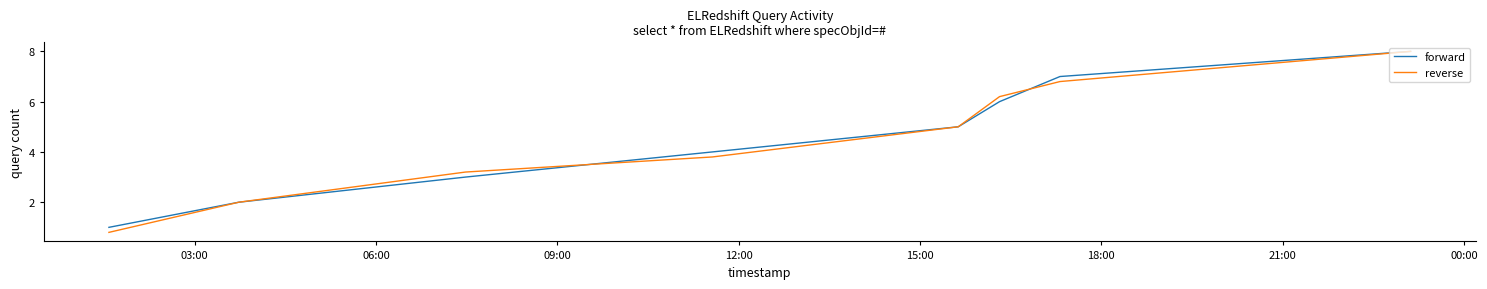

What is the maximum value shown in the chart?

8.0